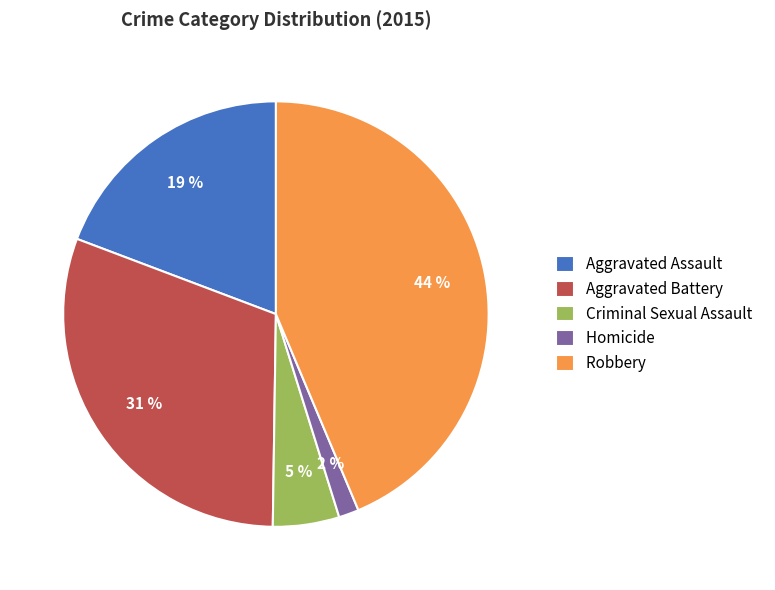

The Robbery slice represents 44% of the pie. True or false?

True